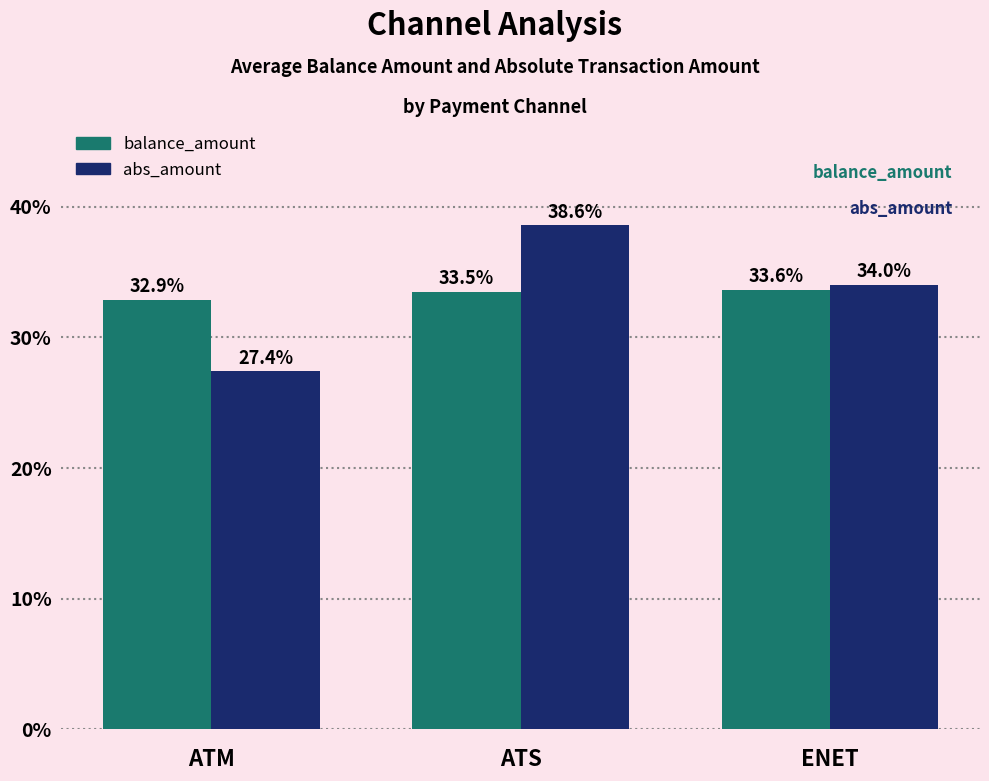

What value does the balance_amount series have at ATS?

33.5